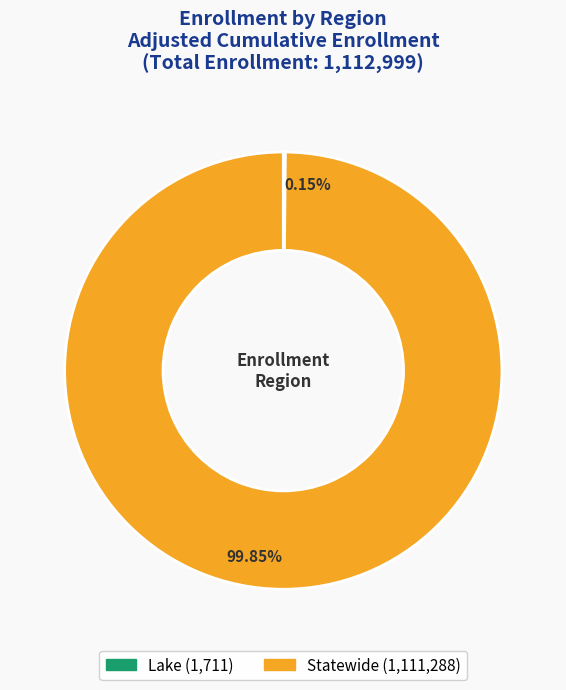

Does Statewide represent more than half of the total?

Yes